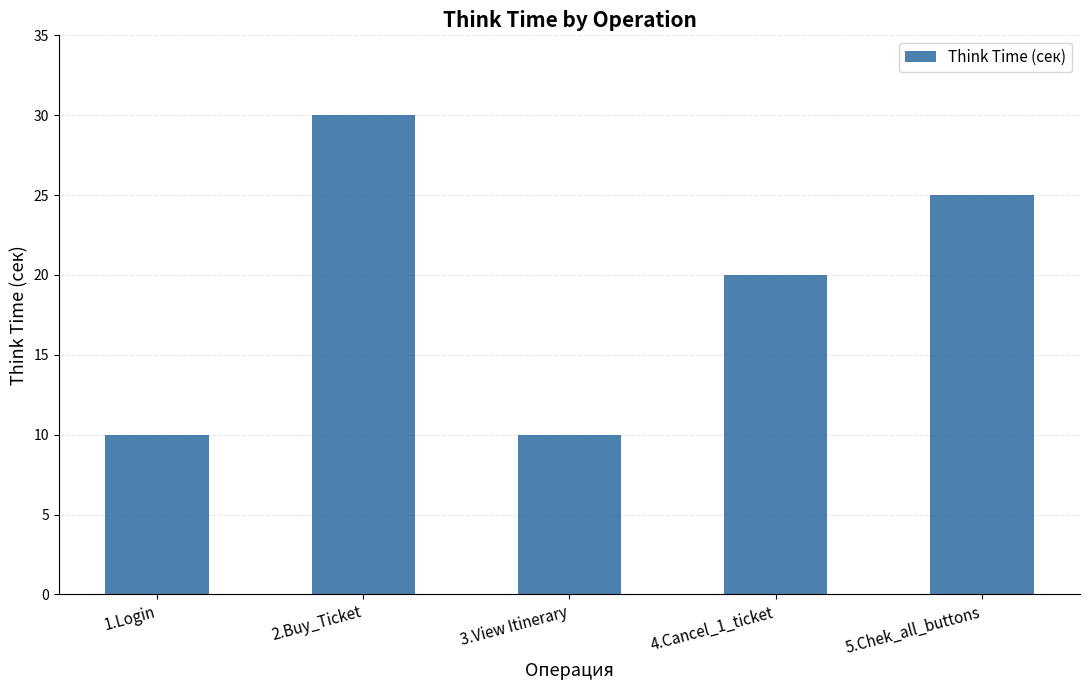

How many values exceed 20?

3